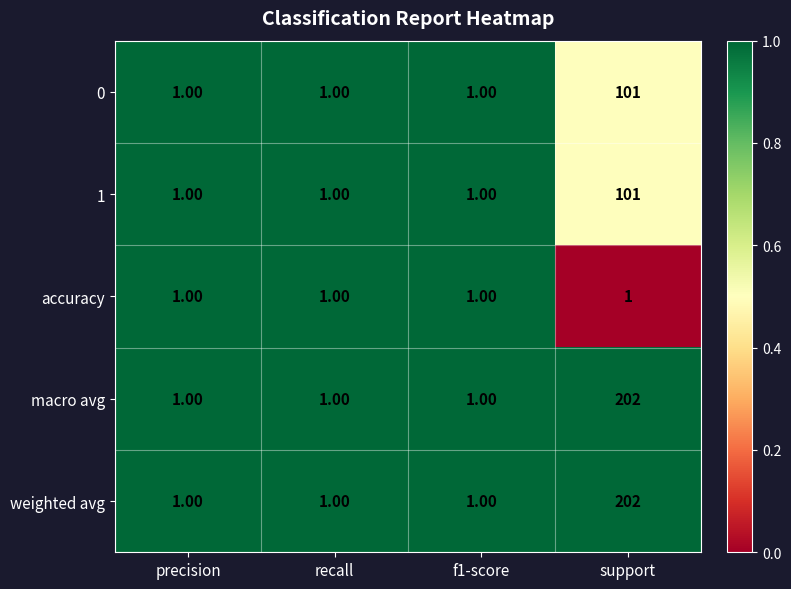

What is the average value of the 1 series?

26